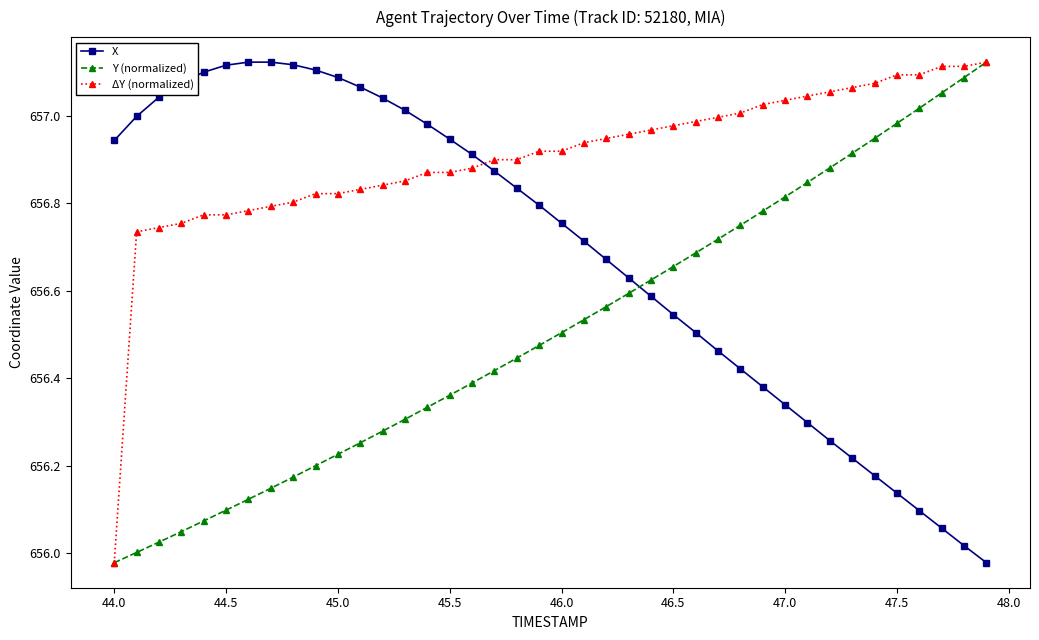

After their last crossing, which series has the higher values: X or Y (normalized)?

Y (normalized)